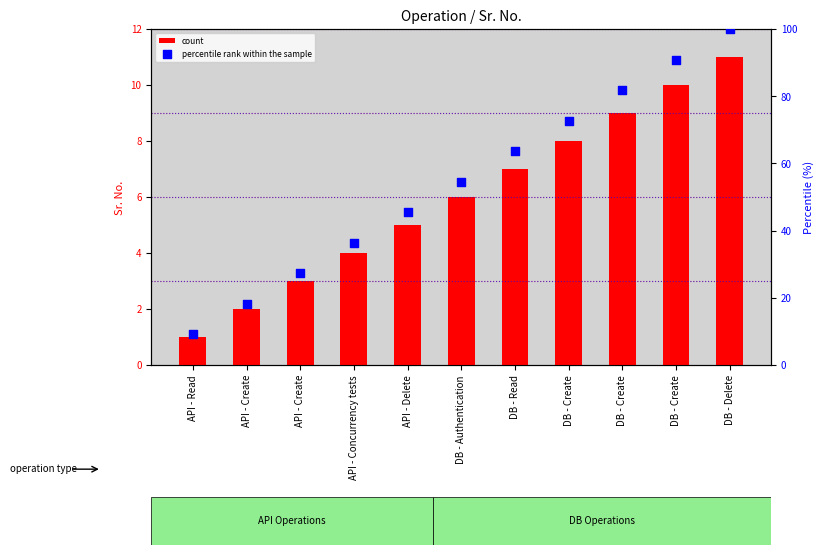

What are all the series names shown in the legend?

count, percentile rank within the sample